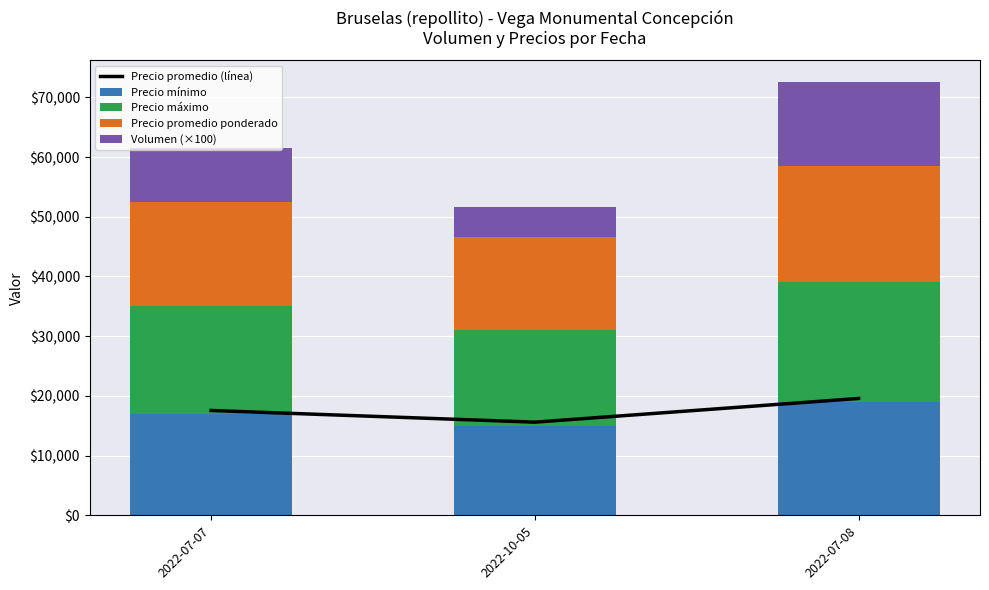

What is the difference between the maximum and minimum values in the Precio promedio ponderado series?

3971